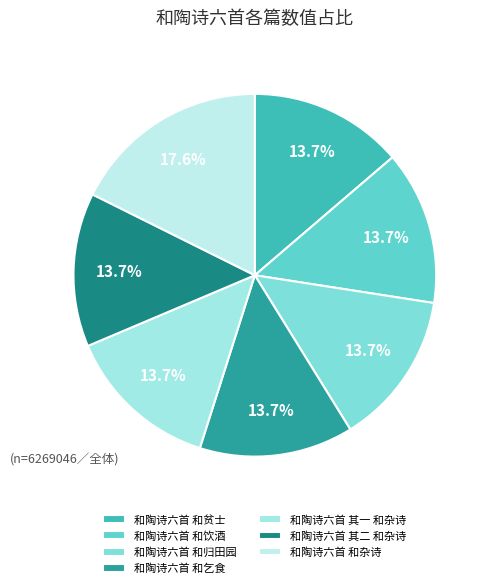

True or false: 和陶诗六首 和乞食 accounts for 26% of the total.

False